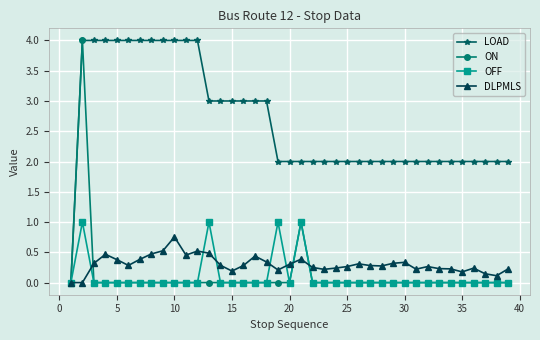

What is the value of the LOAD point at the 17th from the left?

3.0